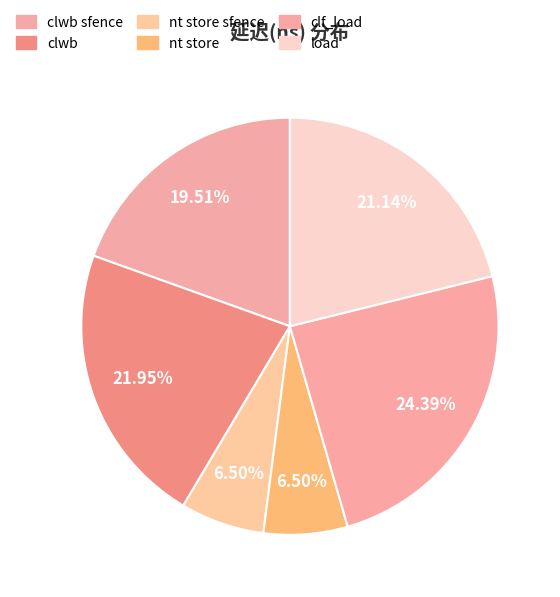

Count the number of slices in the pie.

6